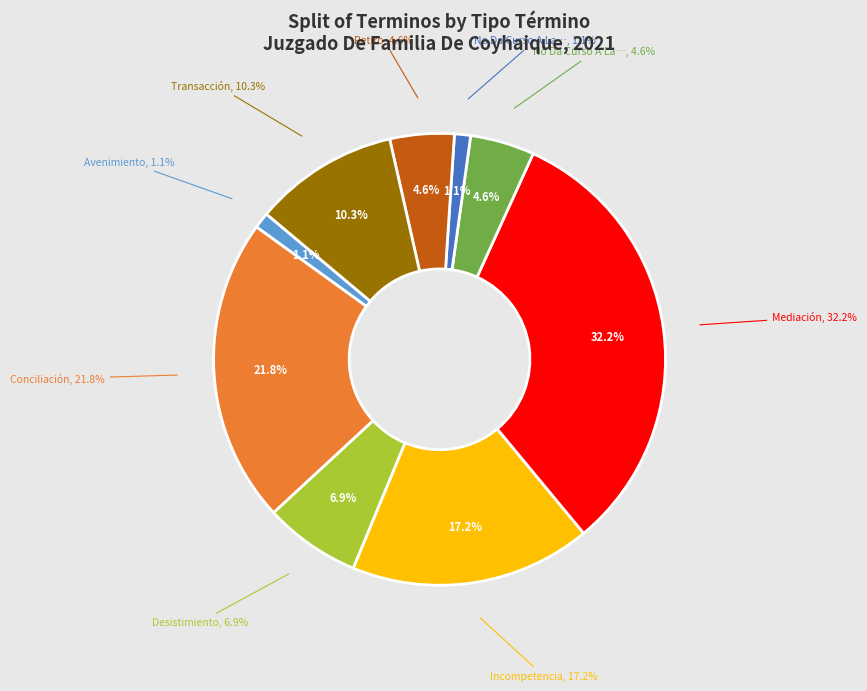

Which category has the biggest portion of the pie?

Mediación